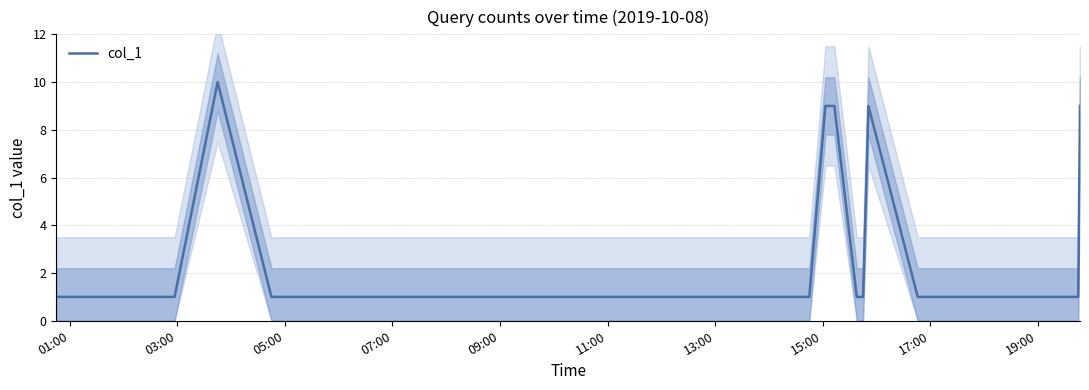

What is the greatest value displayed?

10